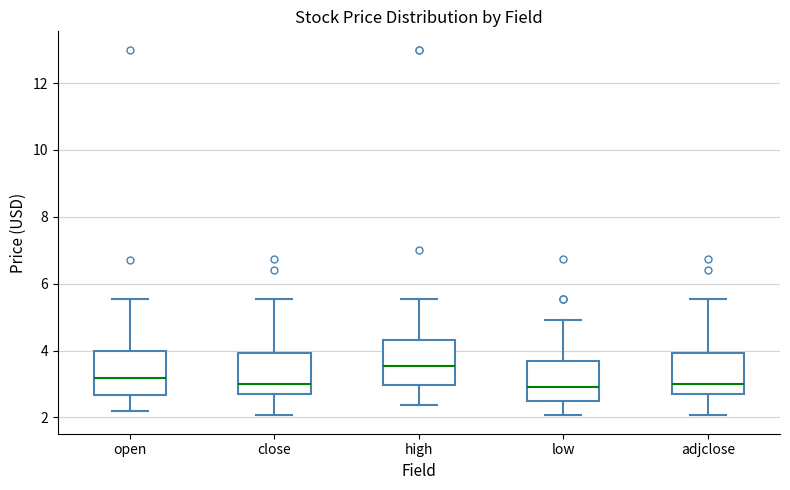

Where is the upper edge of the box for adjclose on the y-axis? The values are not printed on the chart, so give them approximately, as read against the axis.

4.0